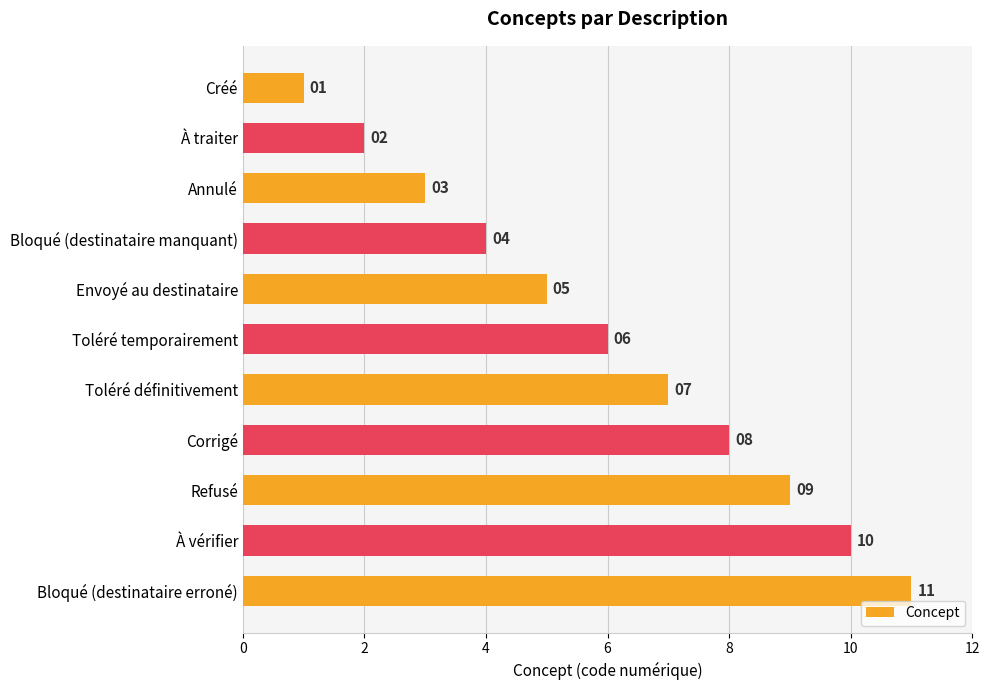

Where is the data nearest to the value 6?

Toléré temporairement